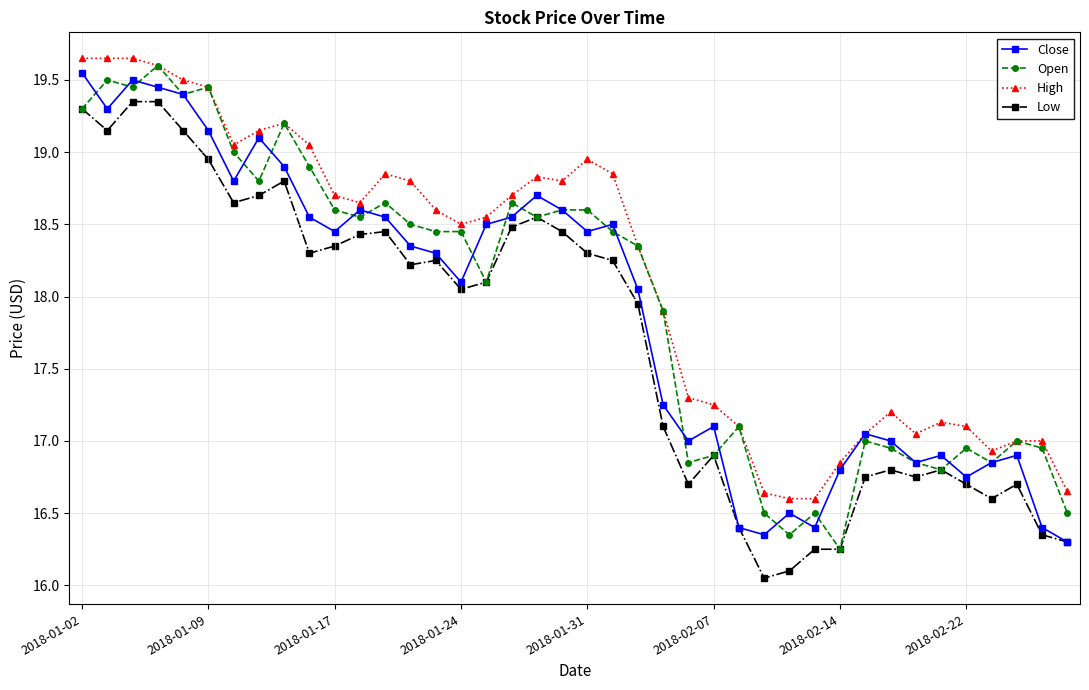

What is the value of the Low point at the 8th from the left?

18.7